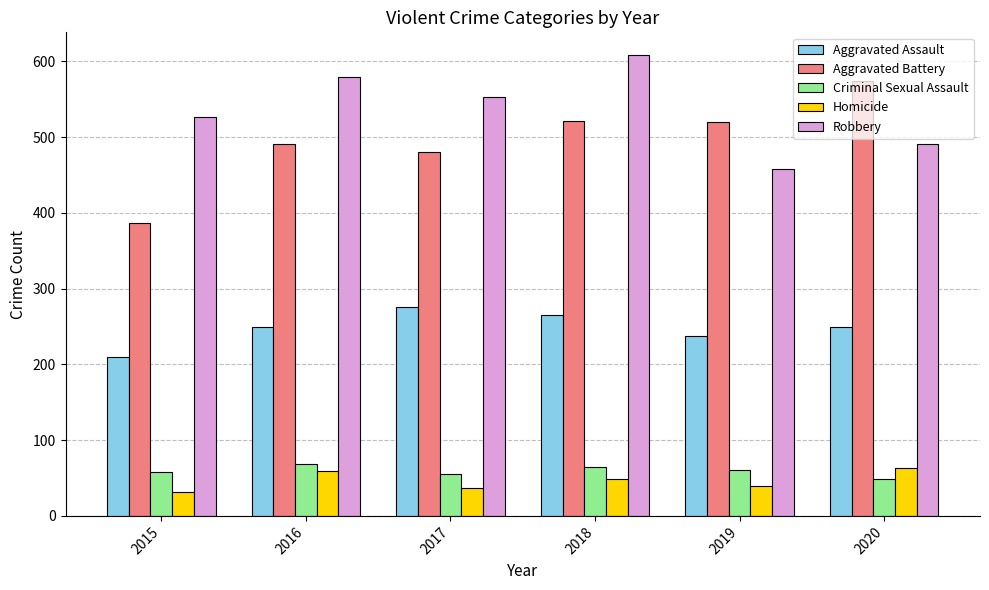

Is the value of Robbery at 2016 greater than the value of Aggravated Battery at 2017?

Yes